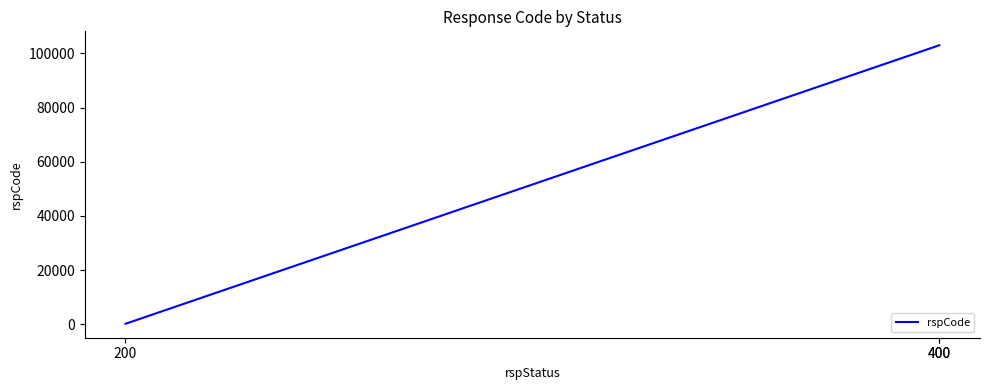

At which label is the value closest to 51600?

200